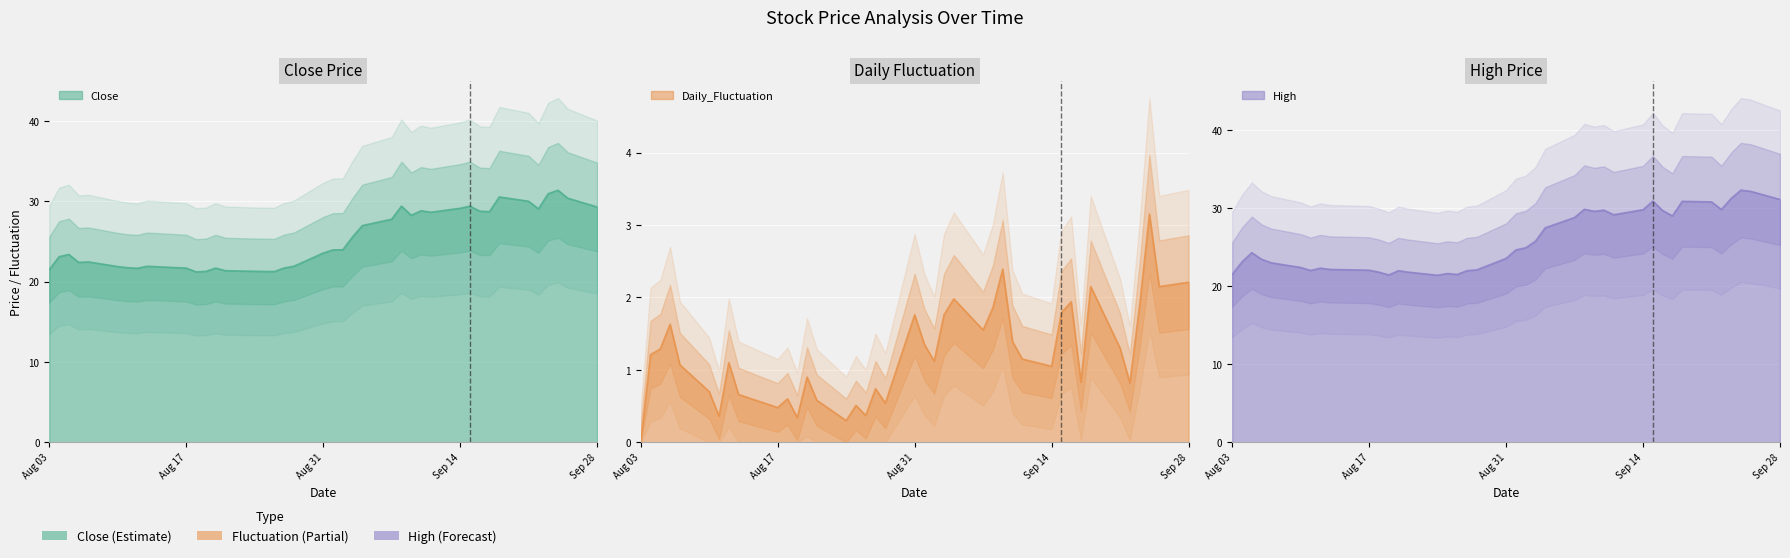

How many distinct data groups are displayed?

3